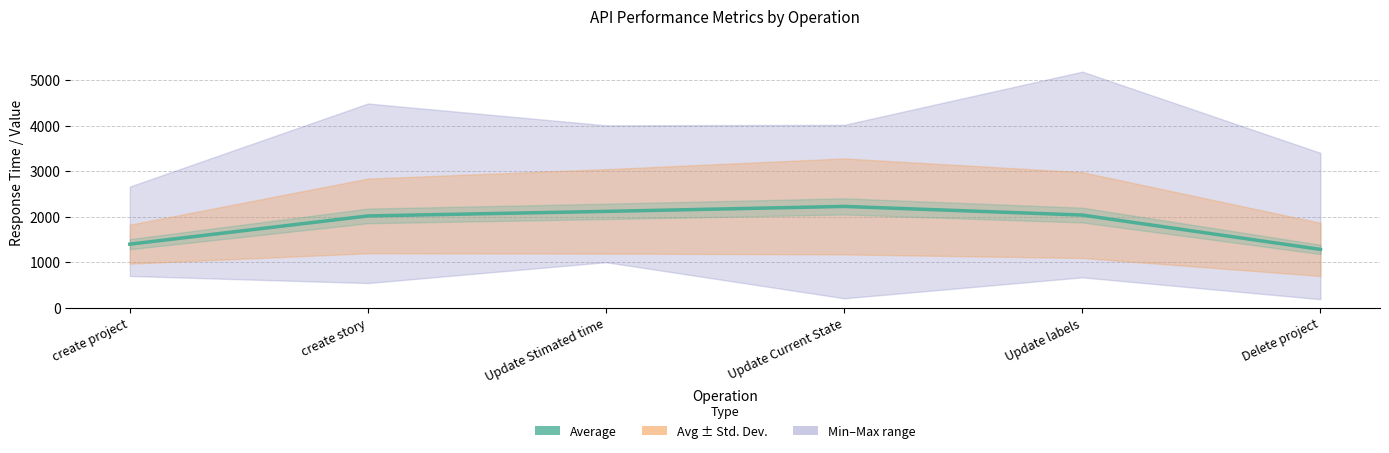

List the labels in order of value, smallest first.

Delete project, create project, create story, Update labels, Update Stimated time, Update Current State